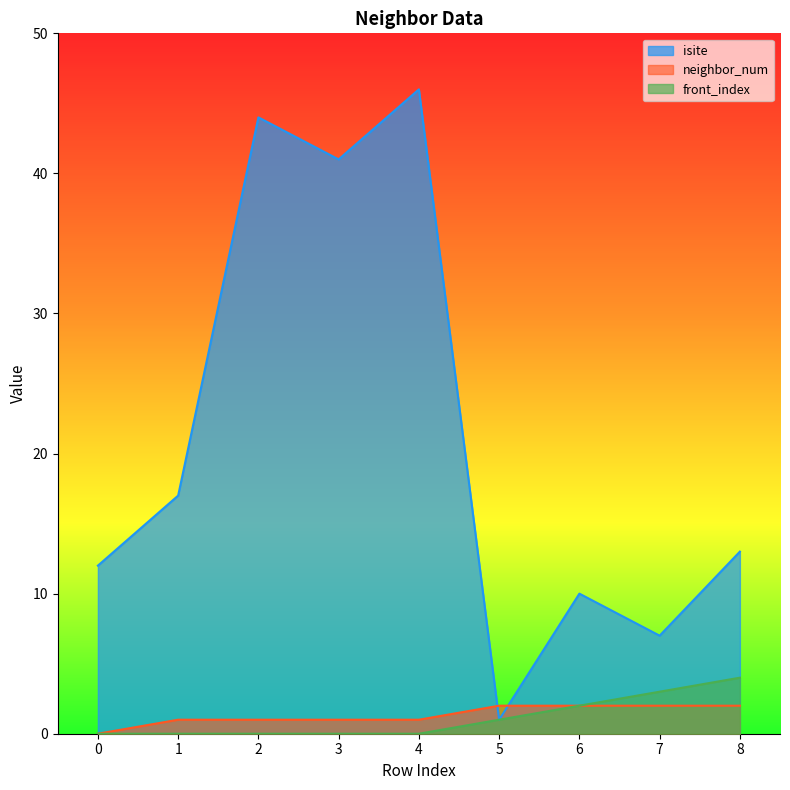

How many lines are shown in the chart?

3